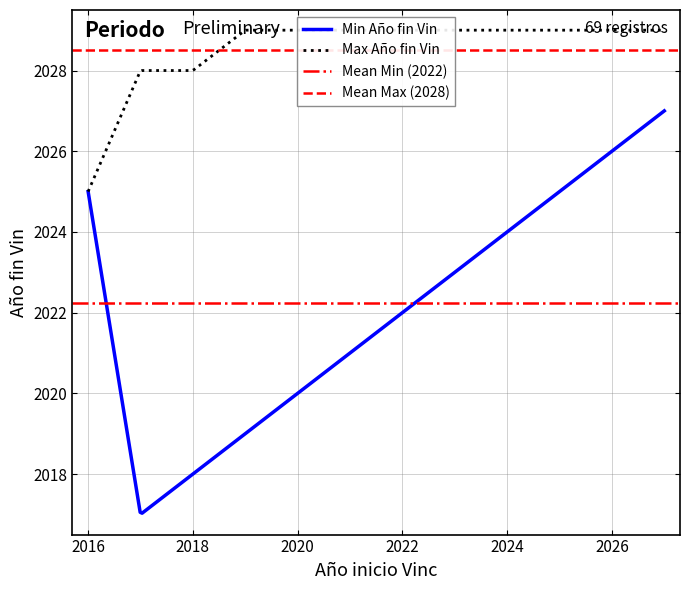

Is the value of Max Año fin Vin at 2020 greater than the value of Min Año fin Vin at 2018?

Yes